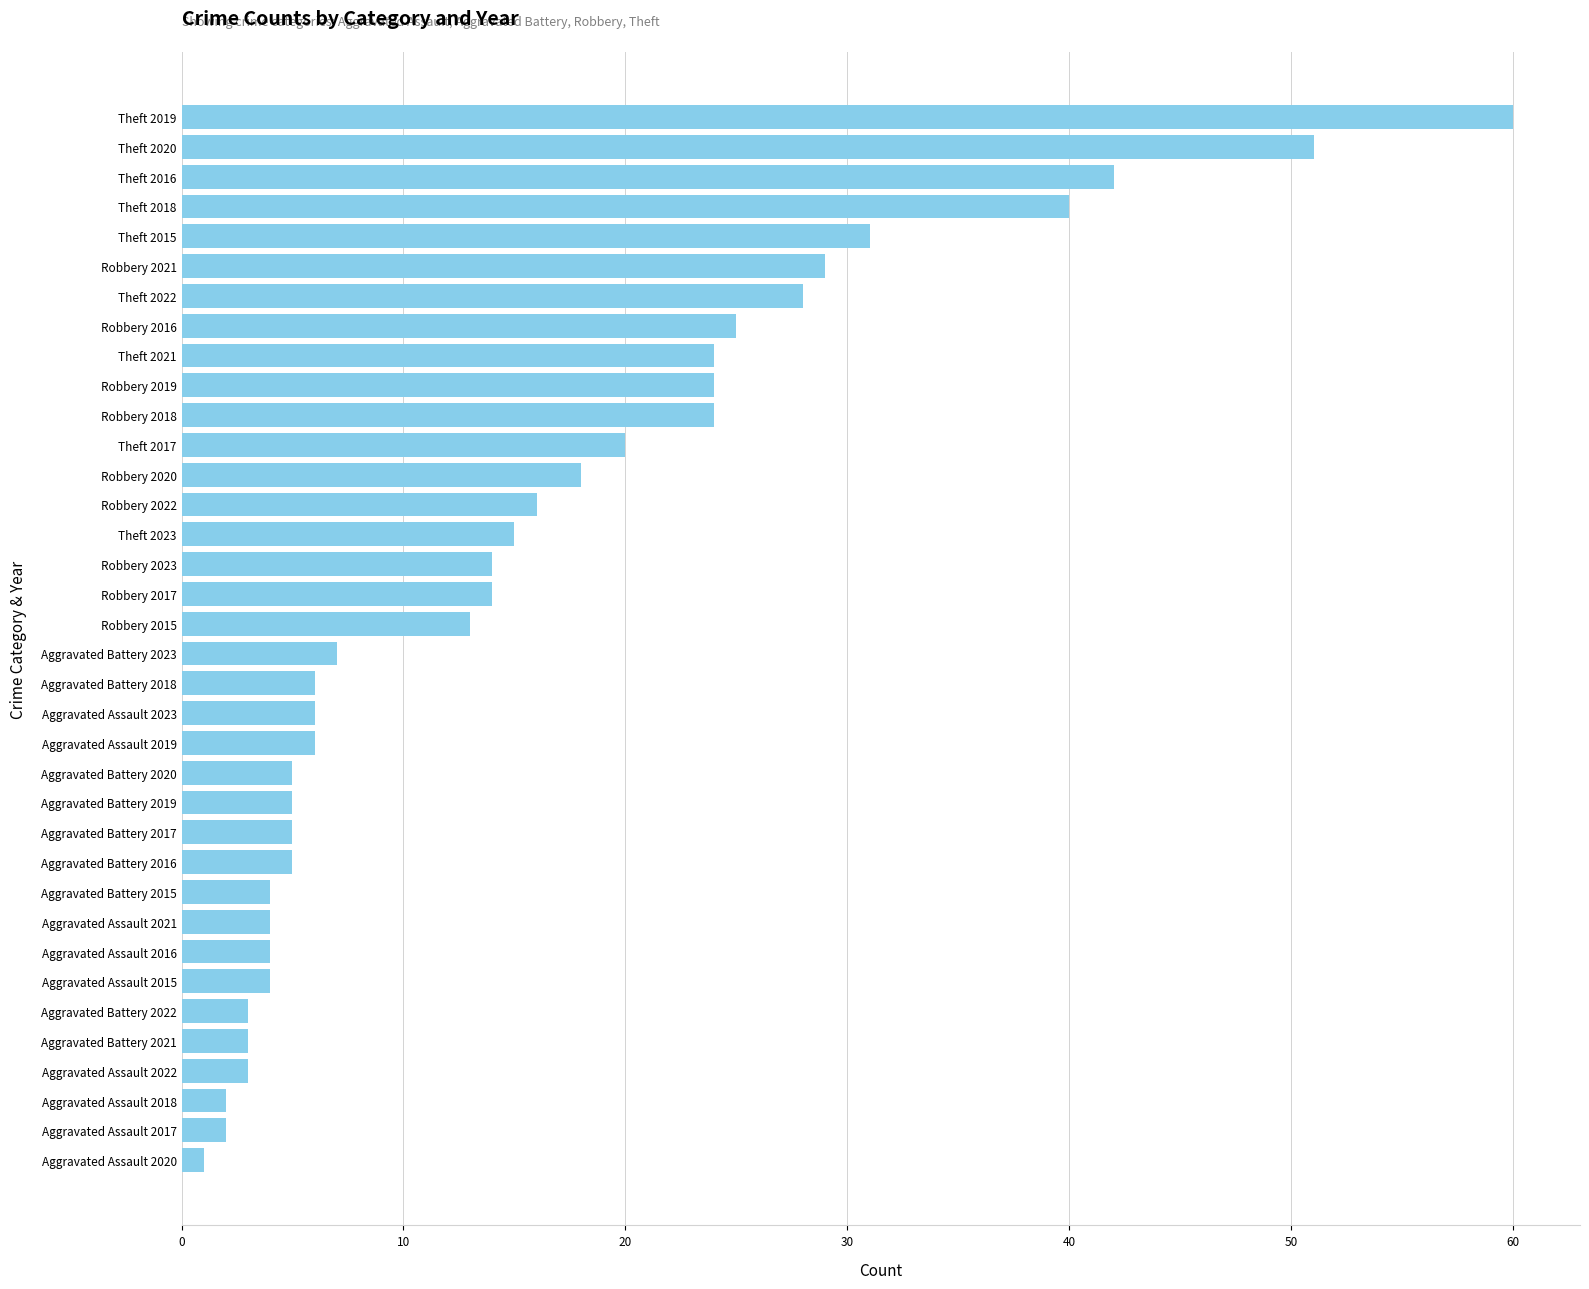

Does the chart contain any negative values?

No